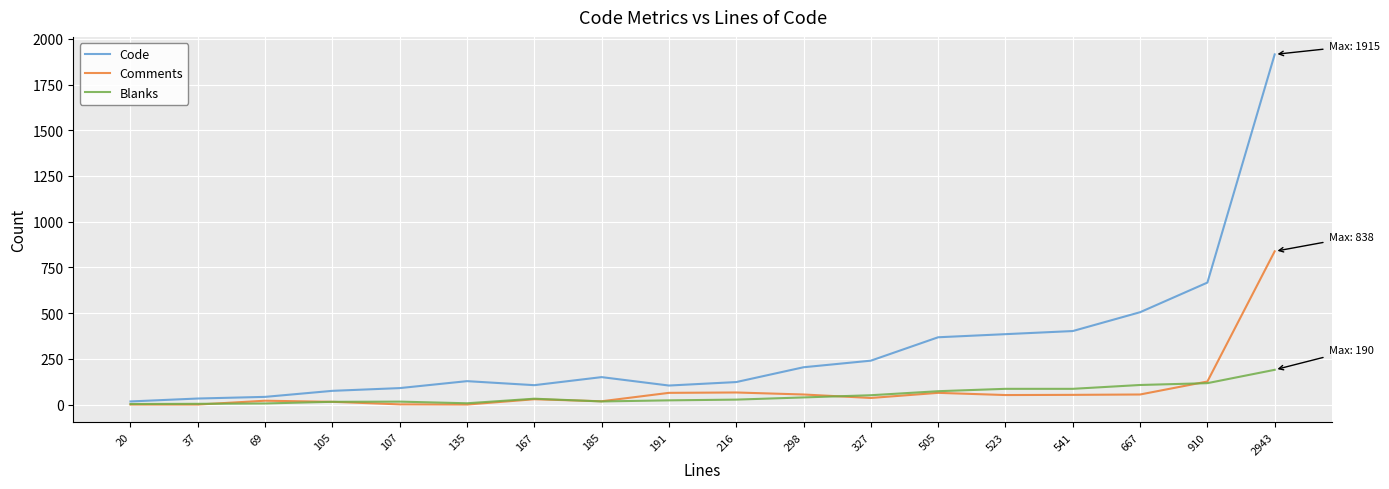

What is the spread (max minus min) of values at 185?

133